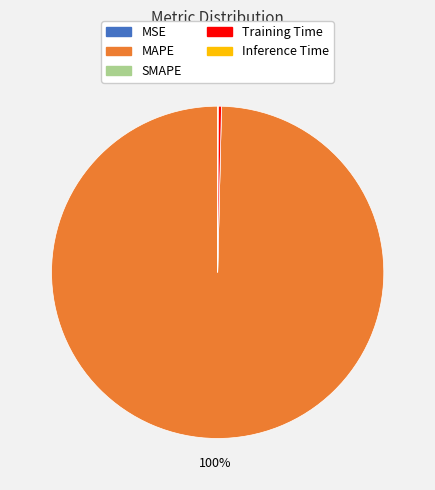

Is there any slice that represents more than half of the pie?

Yes